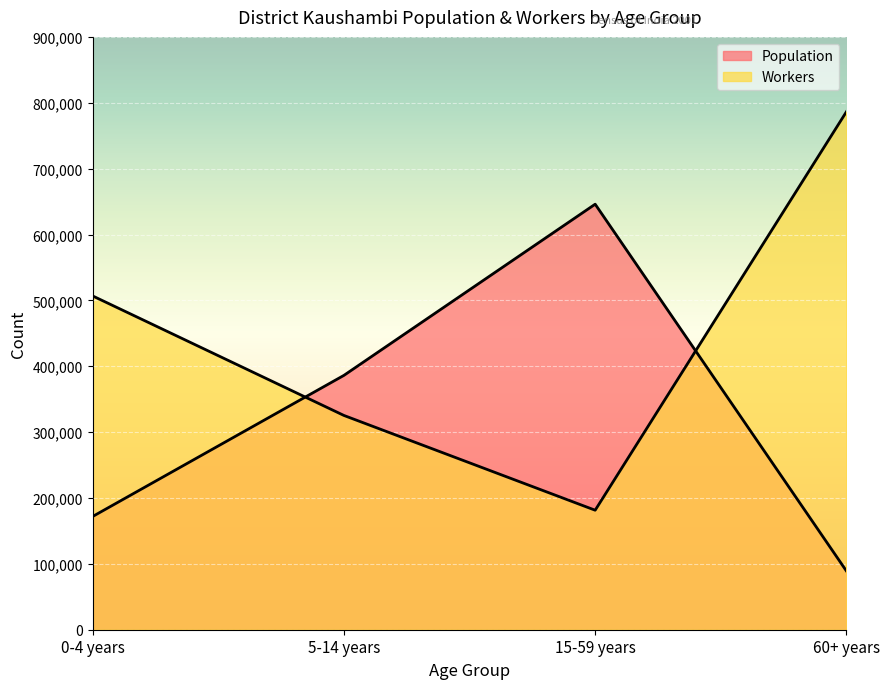

Which category has the highest value in the Population series?

15-59 years